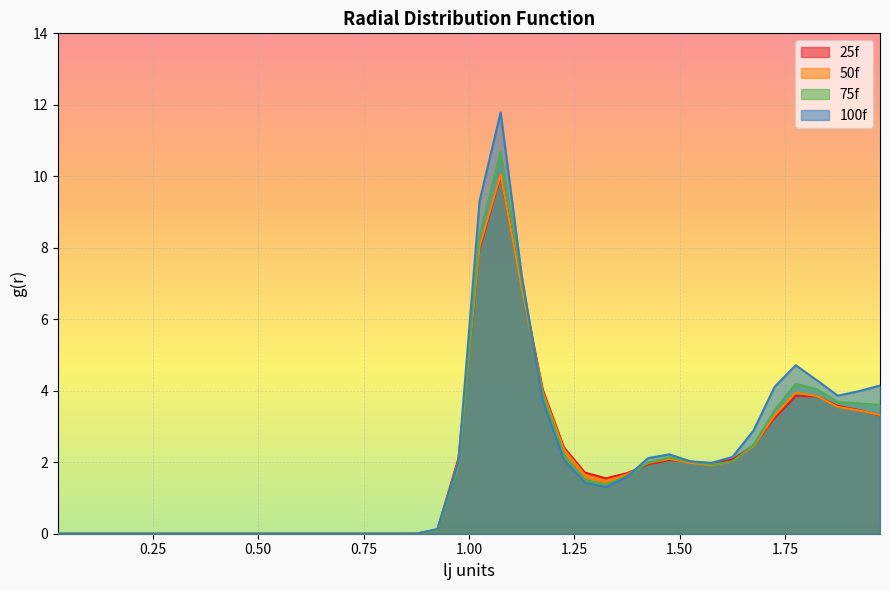

Which series changed the most between 0.025 and 0.625?

25f